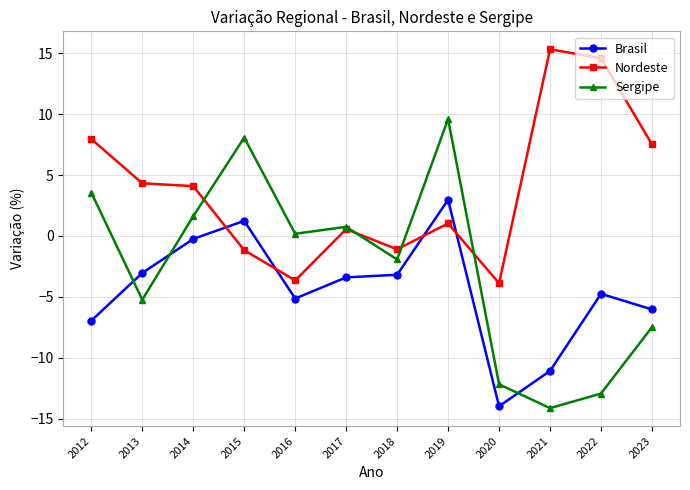

Which series has the widest spread of values?

Sergipe